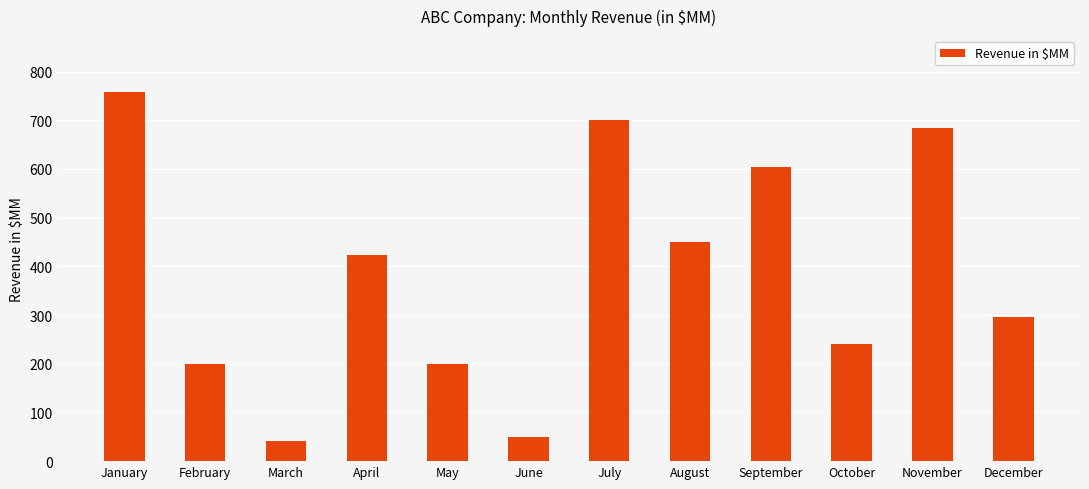

What is the change in value from April to June?

-373